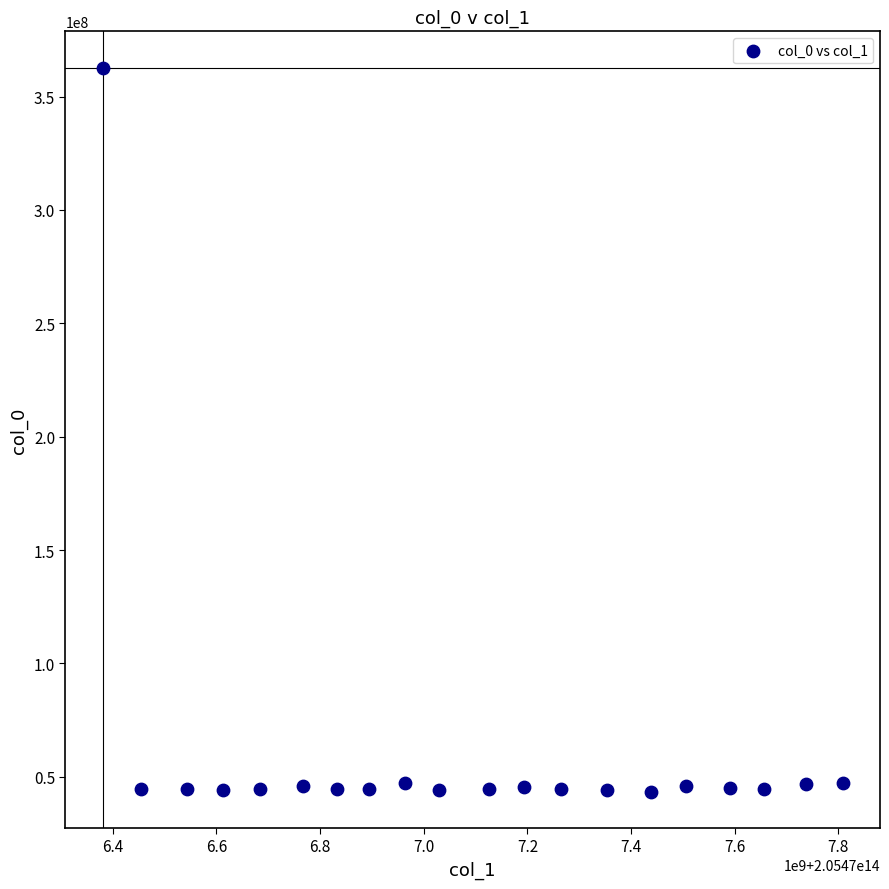

What is the range of X values (max minus min)?

1428701031